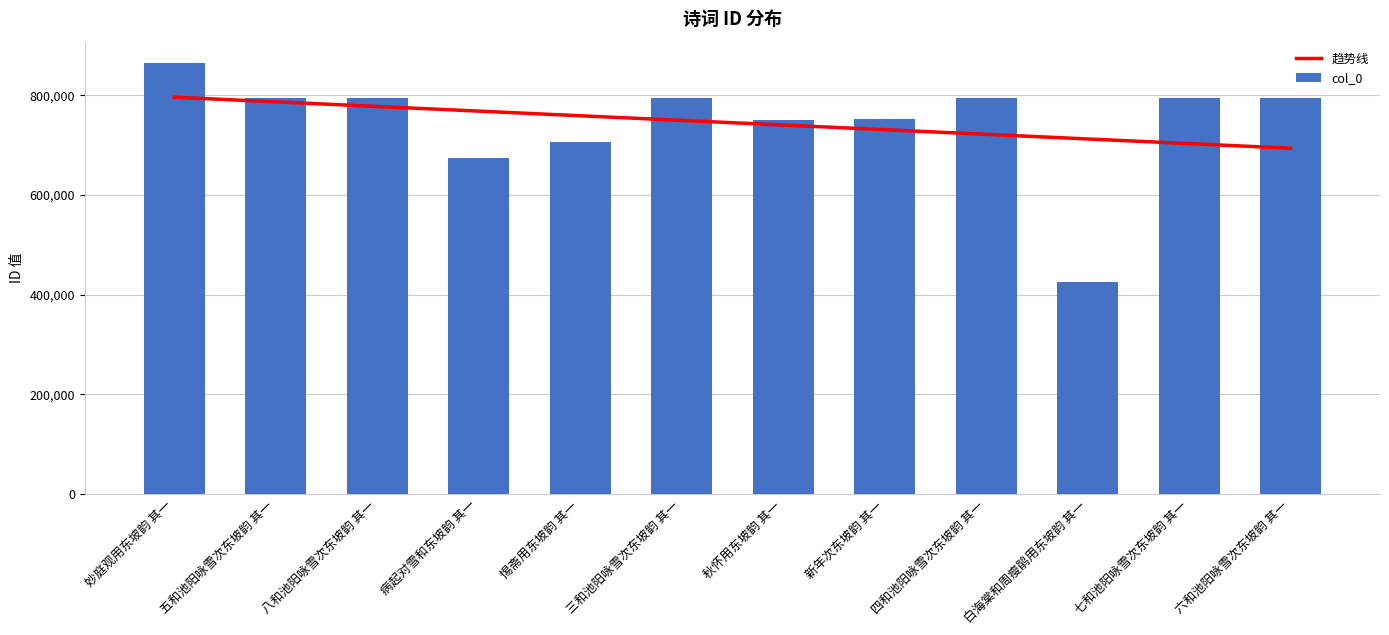

List the labels in order of value, smallest first.

白海棠和周瘦鹃用东坡韵 其一, 病起对雪和东坡韵 其一, 惕斋用东坡韵 其一, 秋怀用东坡韵 其一, 新年次东坡韵 其一, 三和池阳咏雪次东坡韵 其一, 四和池阳咏雪次东坡韵 其一, 五和池阳咏雪次东坡韵 其一, 六和池阳咏雪次东坡韵 其一, 七和池阳咏雪次东坡韵 其一, 八和池阳咏雪次东坡韵 其一, 妙庭观用东坡韵 其一